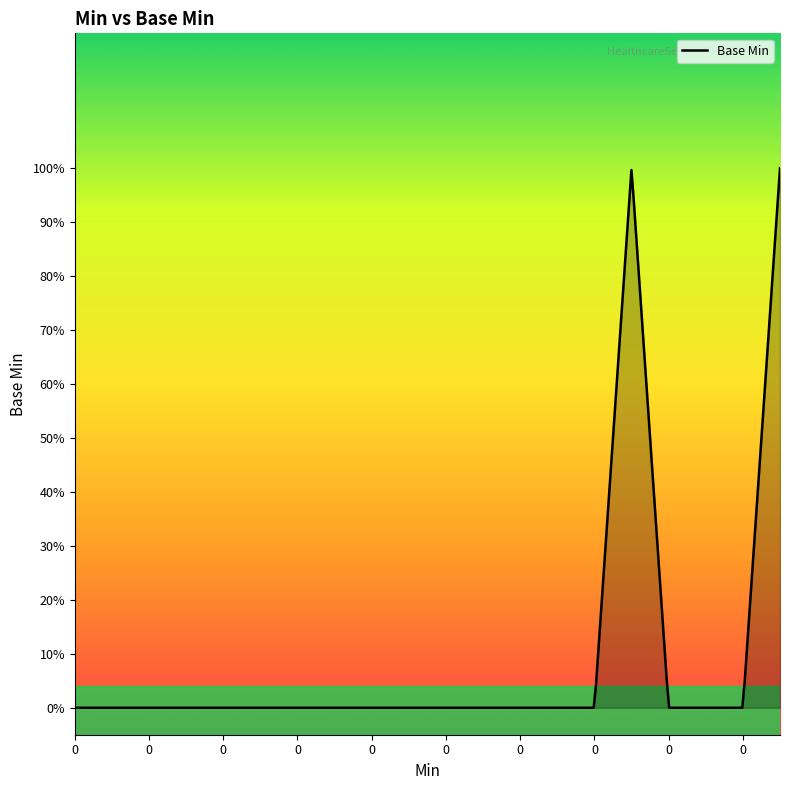

How many interior local peaks (higher than both neighbors) does the data have?

1